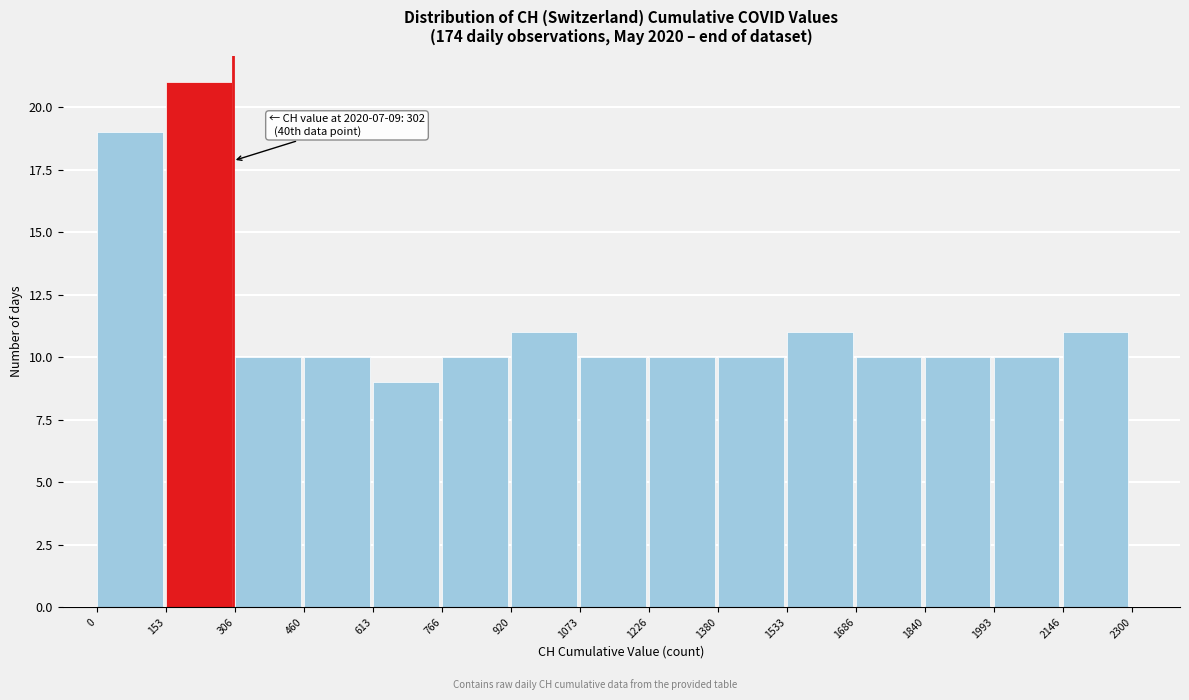

Over which range of the x-axis is the bar tallest?

153 to 306